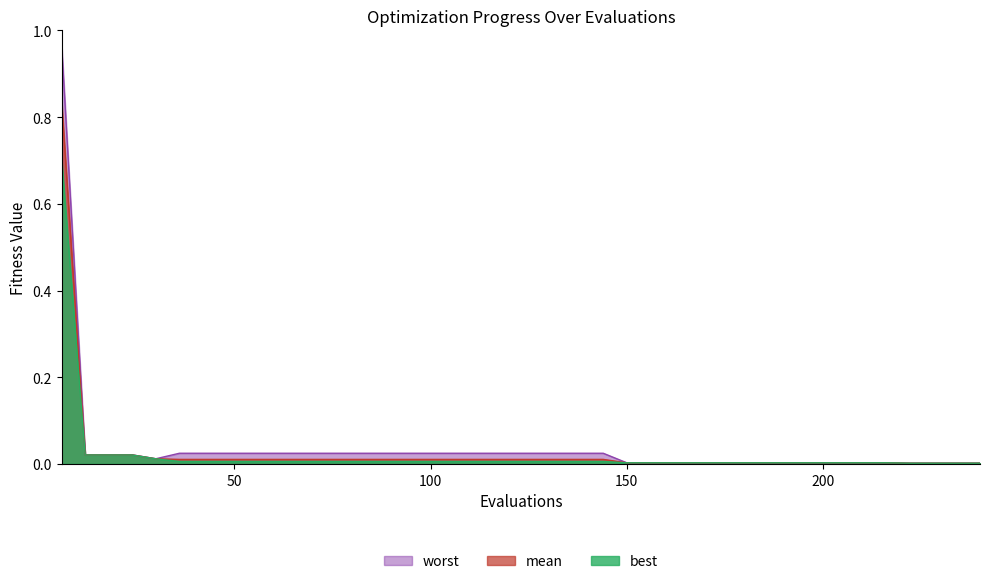

What is the sum of all best values?

0.9